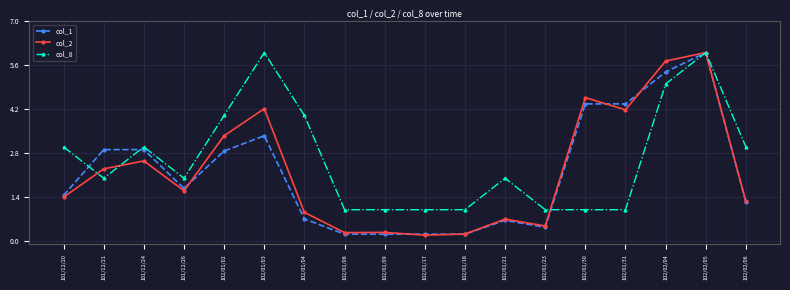

What is the minimum value for col_1?

0.2